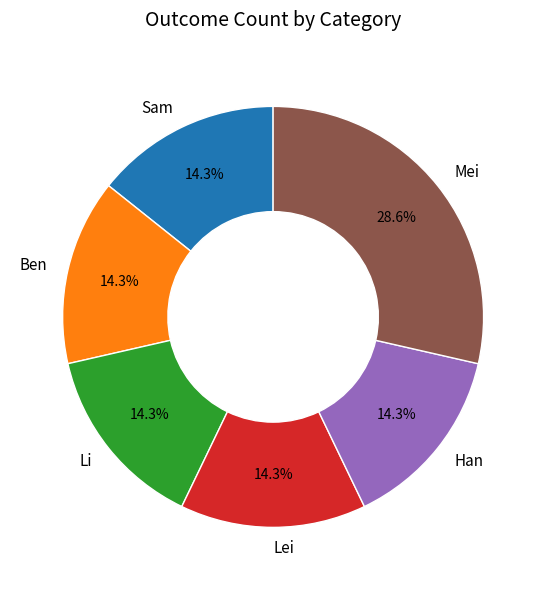

Which slice is the largest?

Mei